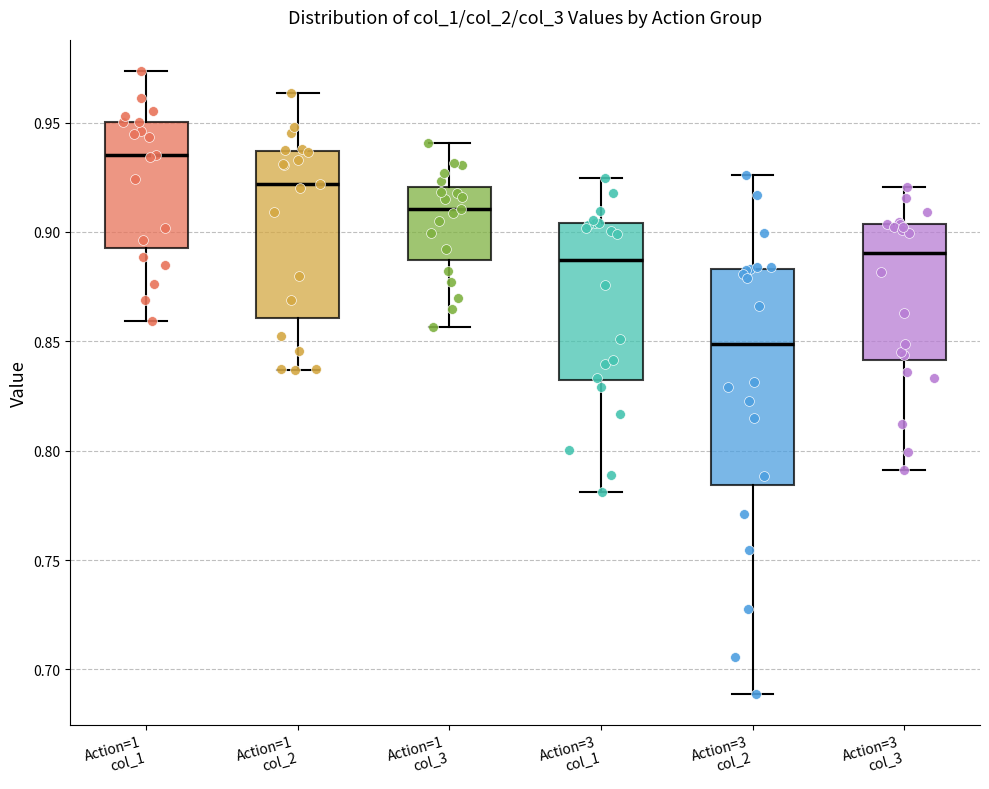

Where does the median line of the box for Action=1 col_1 sit on the y-axis? The values are not printed on the chart, so give them approximately, as read against the axis.

0.935